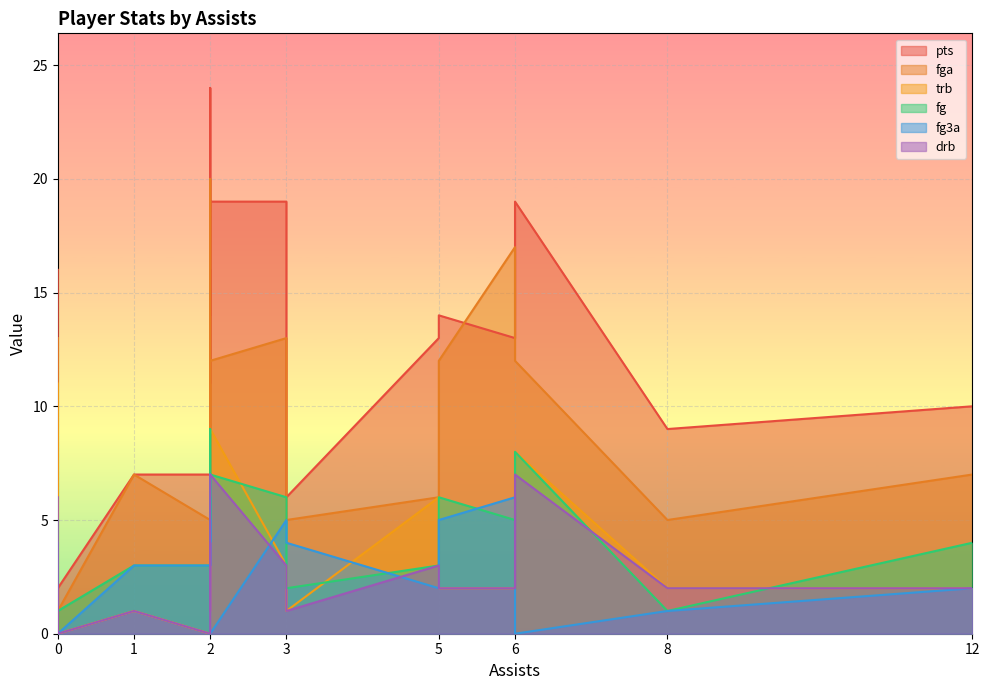

Is it true that drb equals 2 at 2?

False